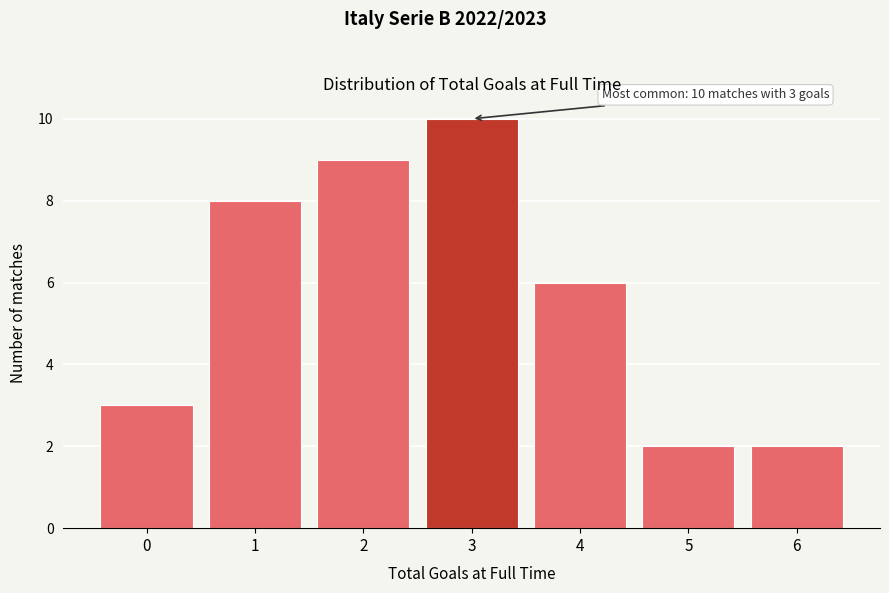

Reading left to right, transcribe all the data shown in this chart.

0=3	1=8	2=9	3=10	4=6	5=2	6=2